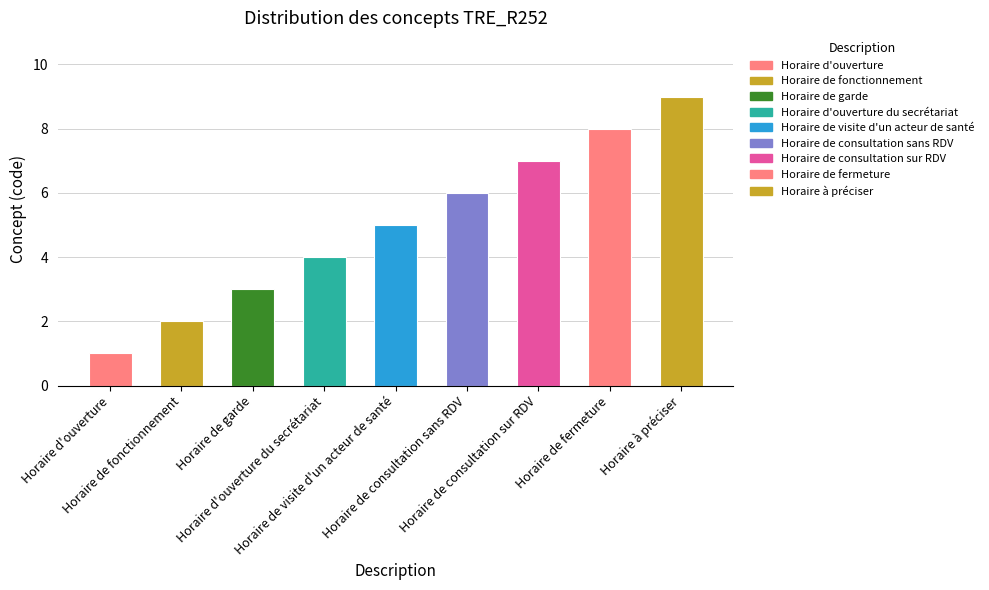

How many values are between 3 and 7?

5